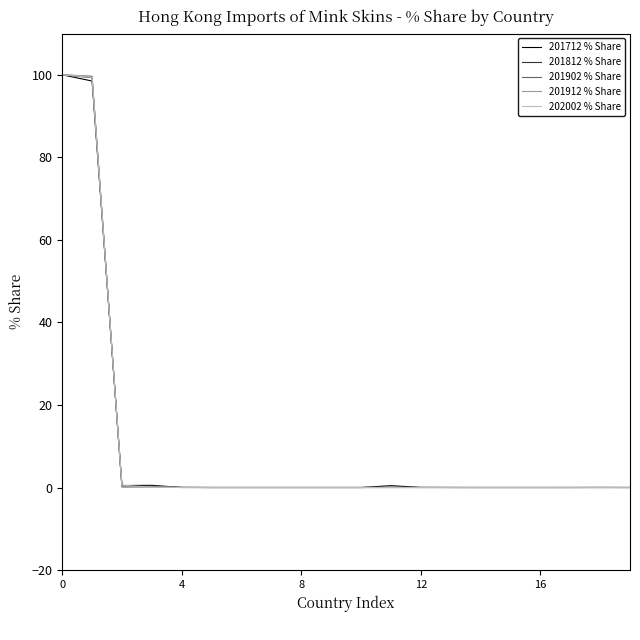

What is the greatest value displayed?

100.0